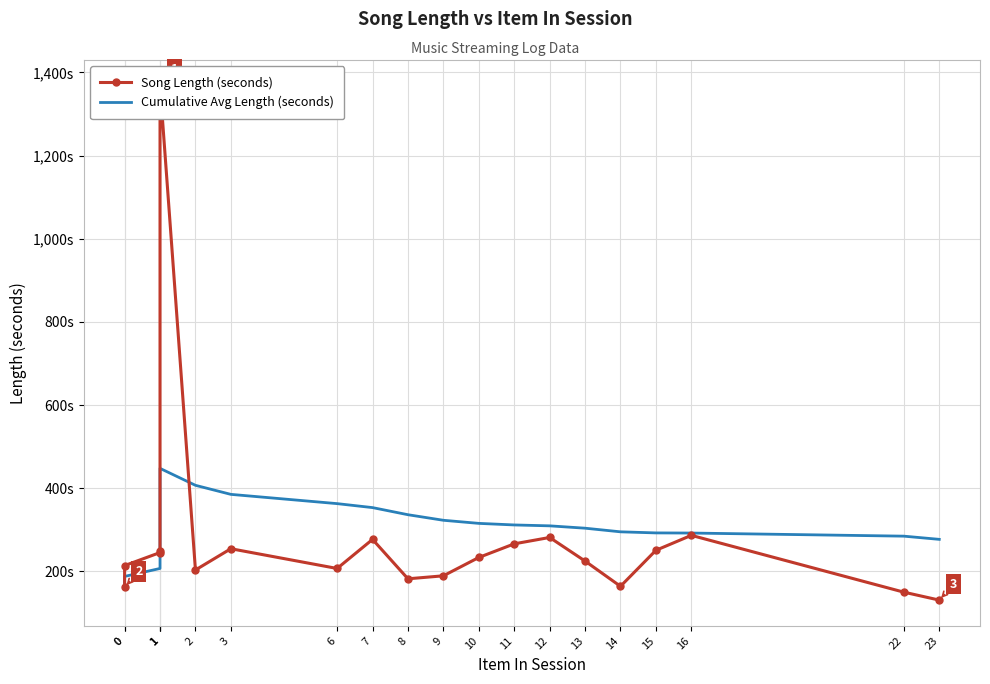

Reading left to right, what are all the values shown in this chart?

Song Length (seconds): 0=162.1	0=214.2	1=245.5	1=249.9	1=1367.8	2=203.6	3=254.7	6=207.3	7=277.2	8=182.4	9=189.6	10=233.7	11=266.5	12=281.8	13=225.1	14=164.4	15=250.9	16=286.9	22=150.3	23=131.2
Cumulative Avg Length (seconds): 0=162.1	0=188.1	1=207.3	1=217.9	1=447.9	2=407.2	3=385.4	6=363.1	7=353.6	8=336.5	9=323.1	10=315.7	11=311.9	12=309.7	13=304.1	14=295.4	15=292.8	16=292.4	22=284.9	23=277.3